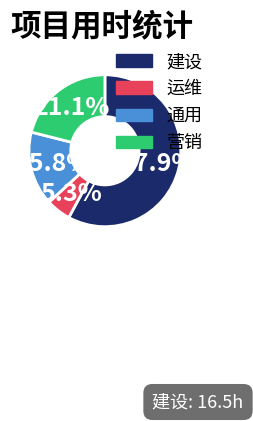

What portion of the pie excludes 运维?

94.7%